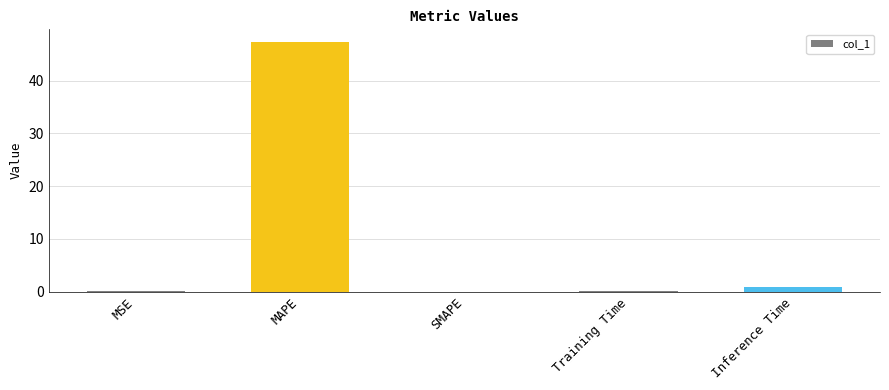

How many distinct data groups are displayed?

1